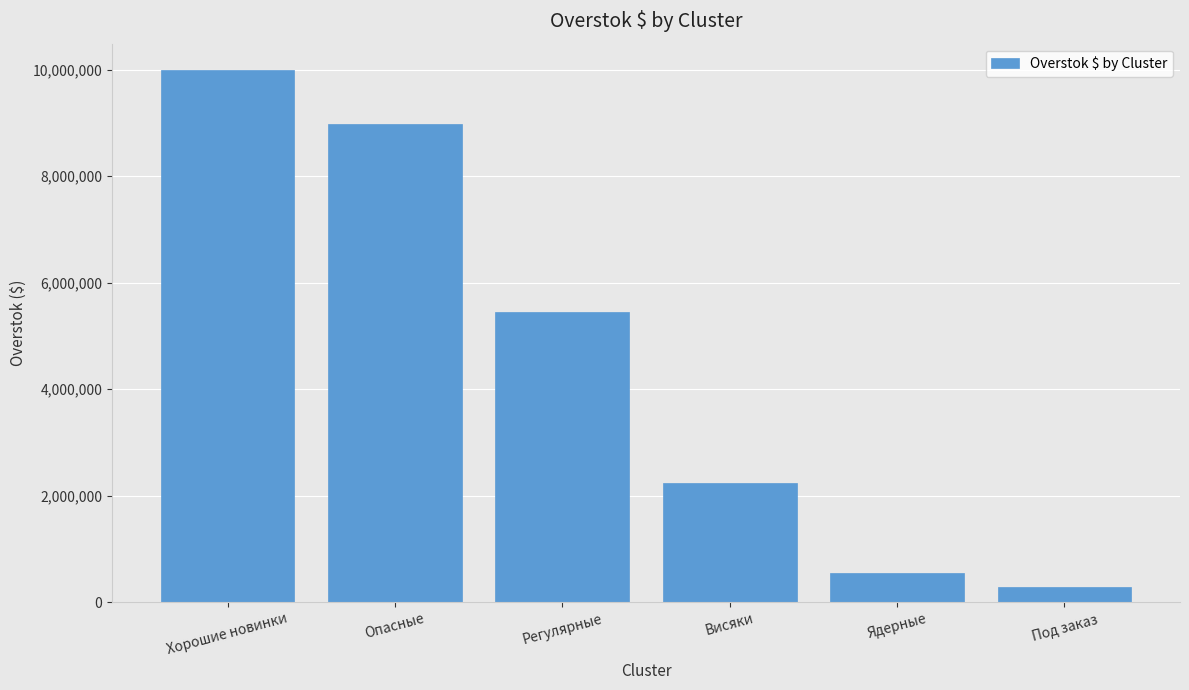

List the labels in order of value, smallest first.

Под заказ, Ядерные, Висяки, Регулярные, Опасные, Хорошие новинки